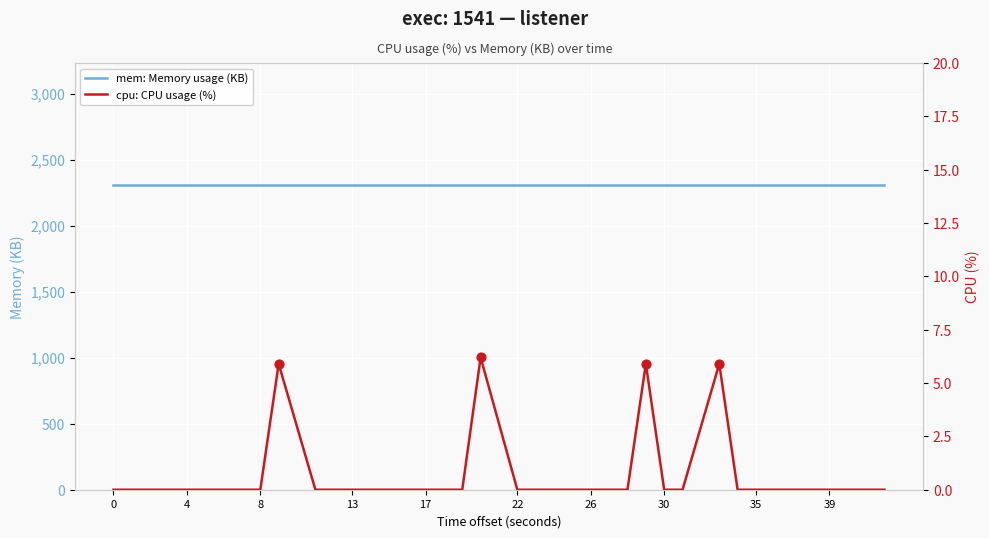

What are all the series names shown in the legend?

mem: Memory usage (KB), cpu: CPU usage (%)